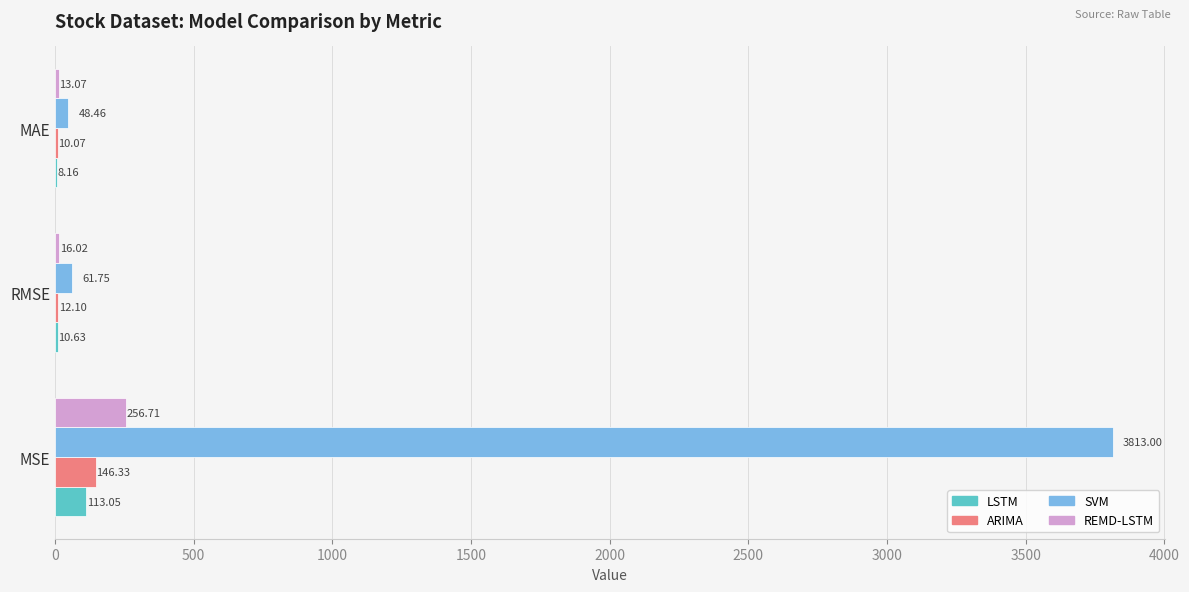

At which category does the chart reach its peak across all series?

MSE